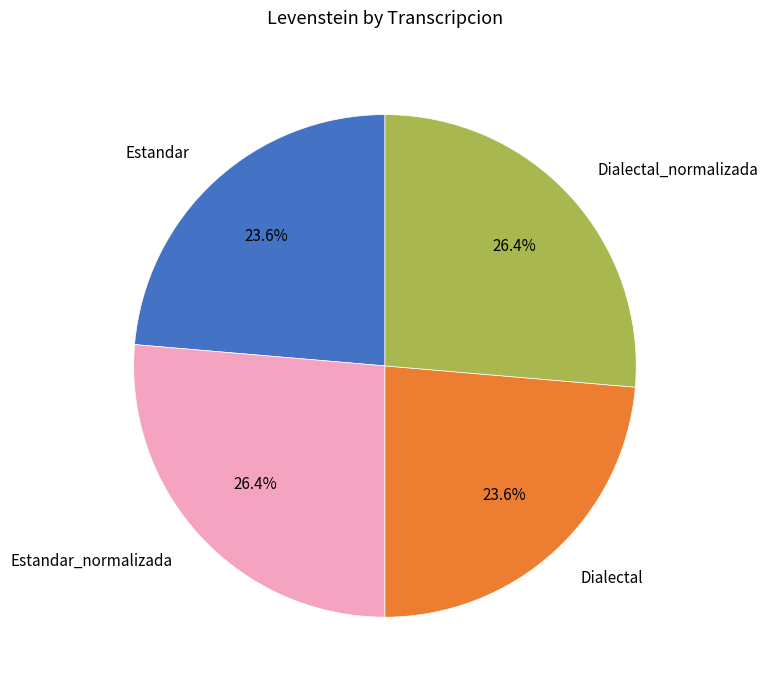

To the nearest percent, what percentage of the pie is Dialectal?

24%